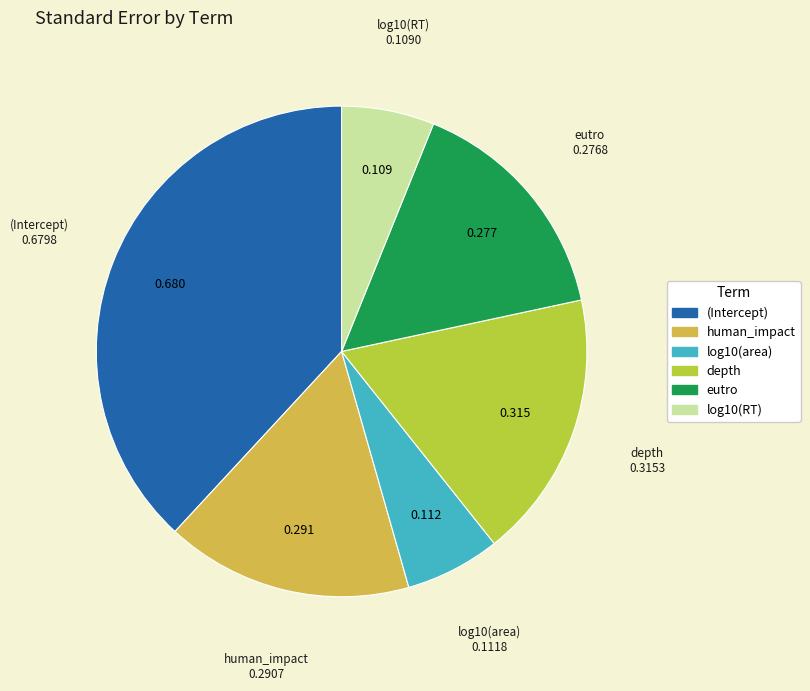

Between eutro and depth, which is larger?

depth